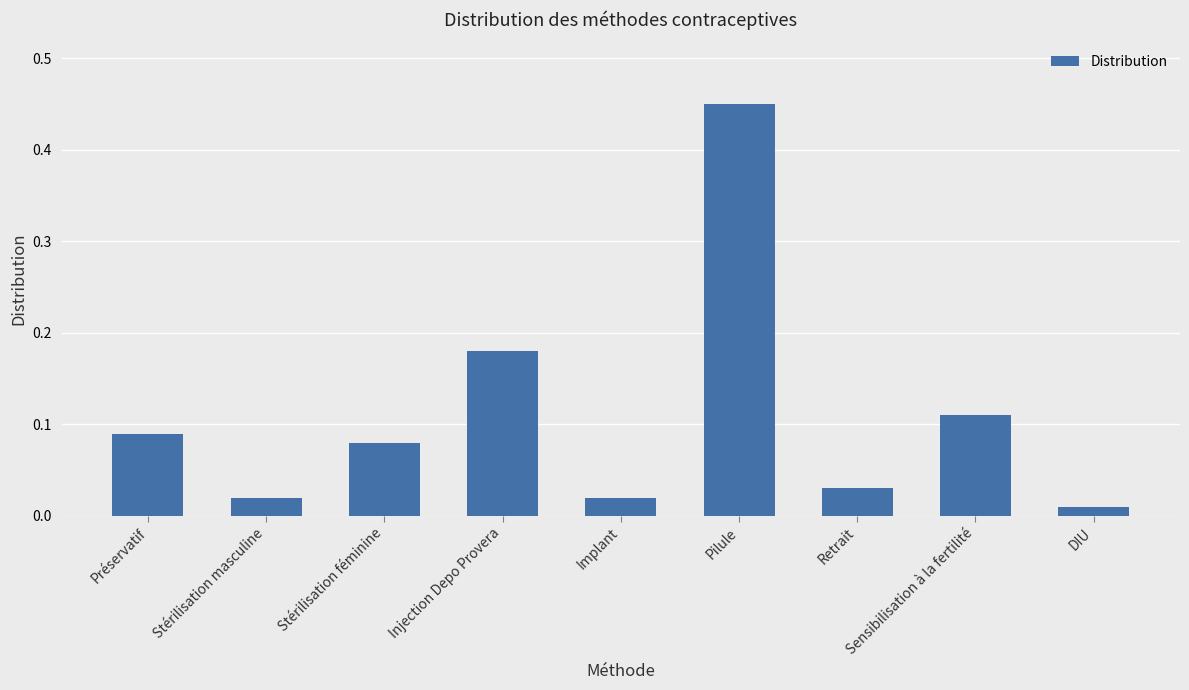

What is the label of the 6th bar from the left?

Pilule